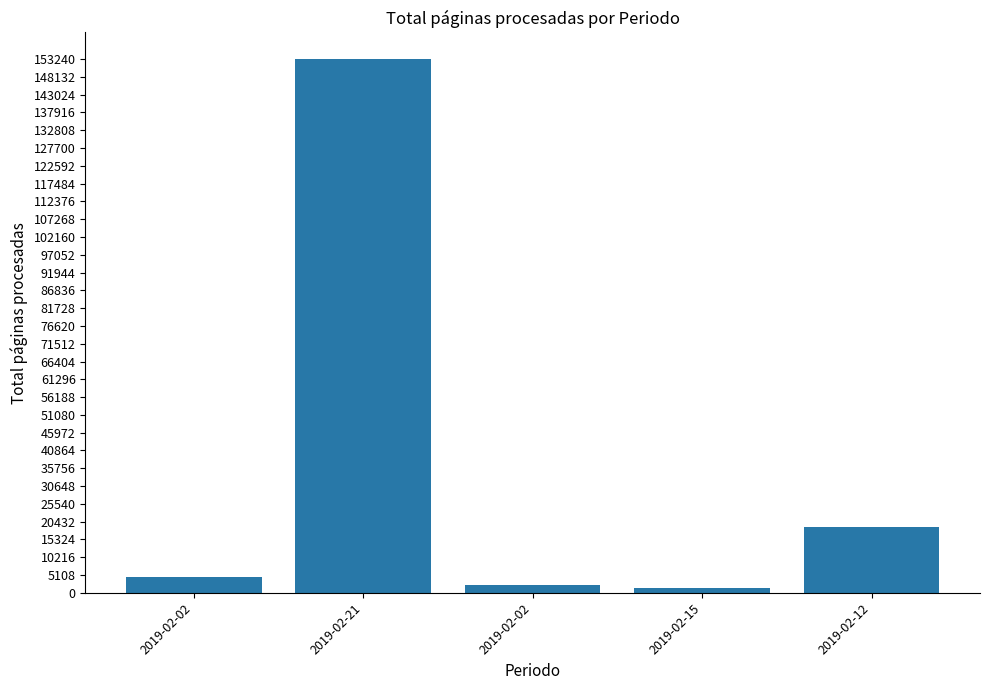

Is it true that the value at 2019-02-12 is 8057?

False